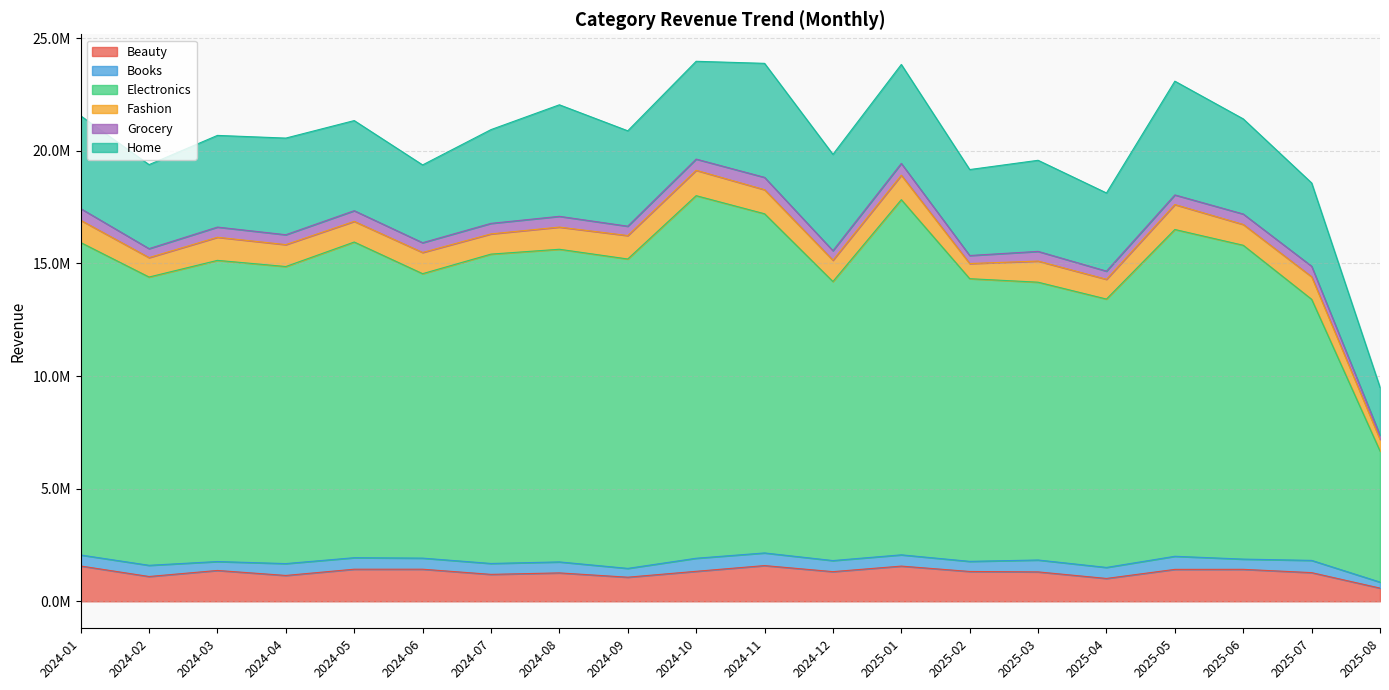

How many distinct data groups are displayed?

6